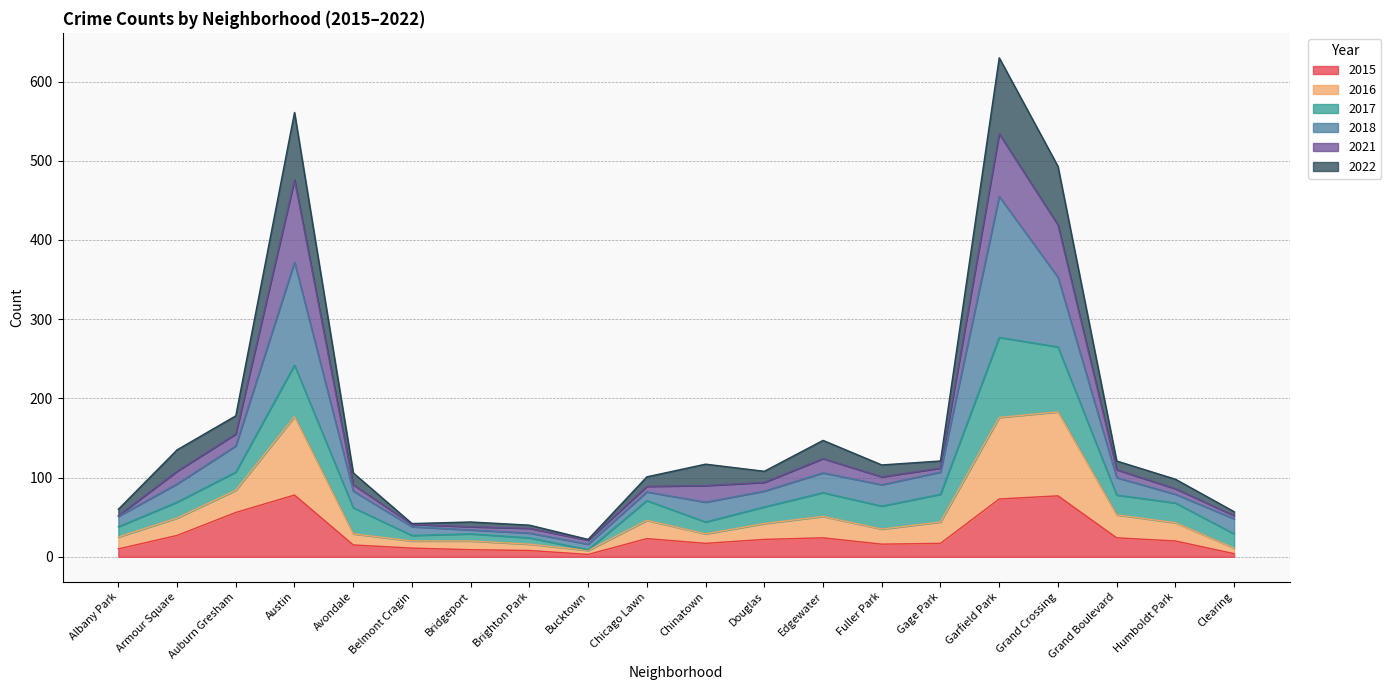

What is the greatest value displayed?

630